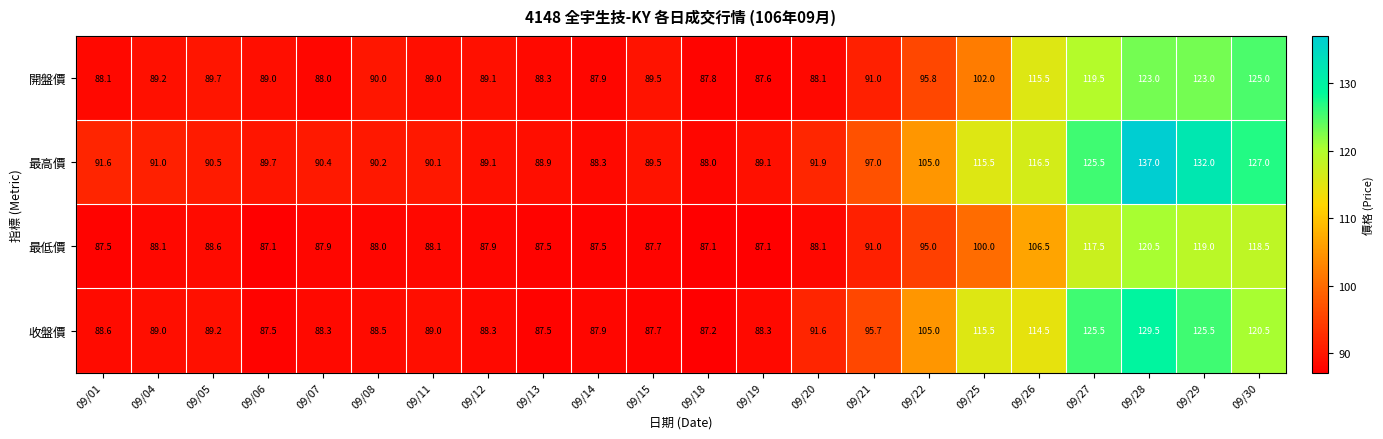

At which label is 收盤價 closest to 108?

09/22